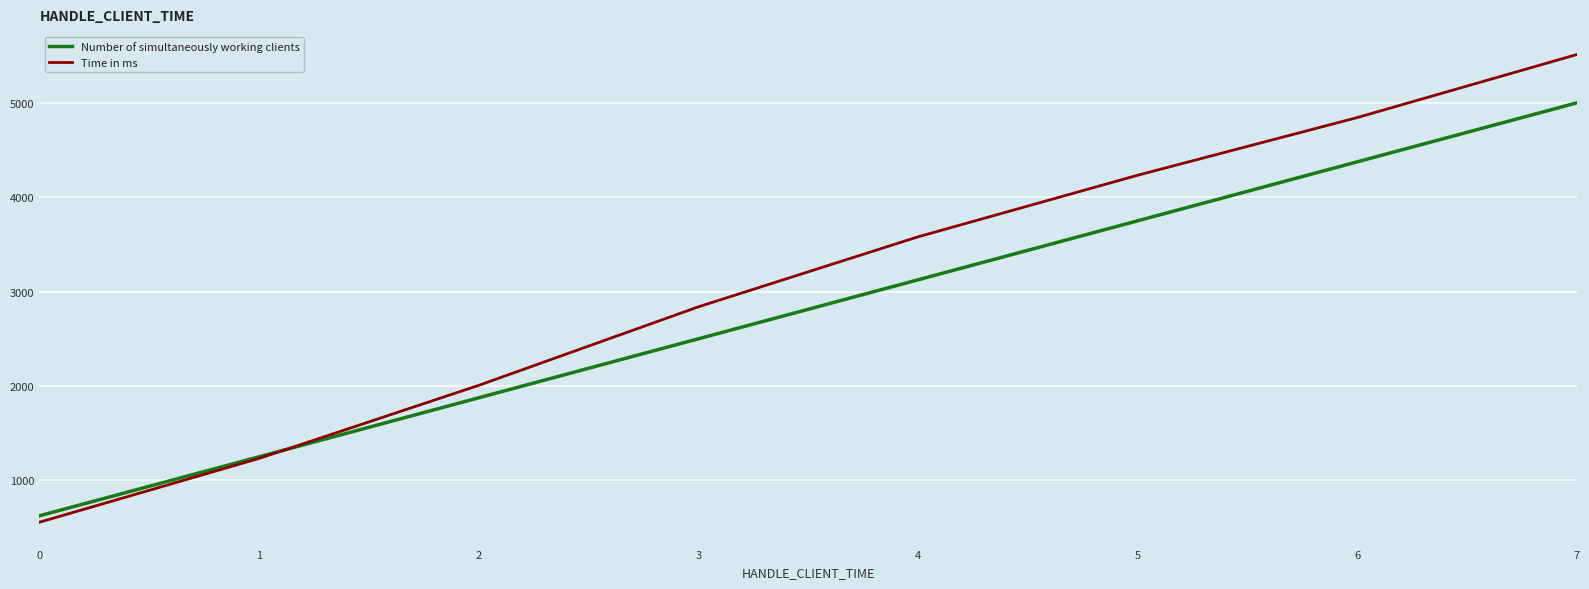

What is the difference between the maximum and minimum values in the Time in ms series?

4955.1